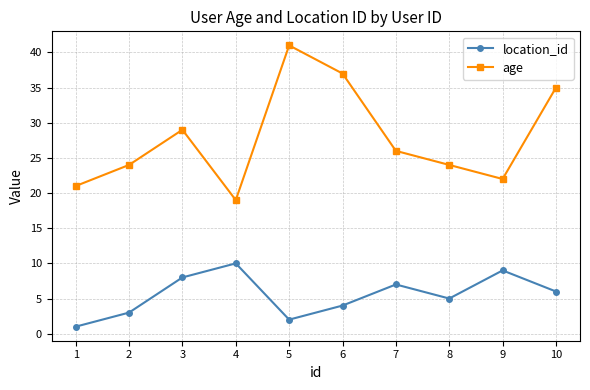

Which category has the highest value in the location_id series?

4